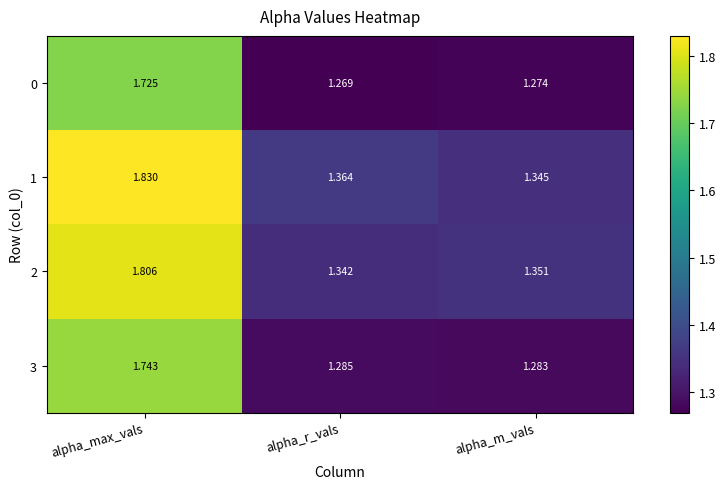

What is the spread (max minus min) of values at alpha_max_vals?

0.1